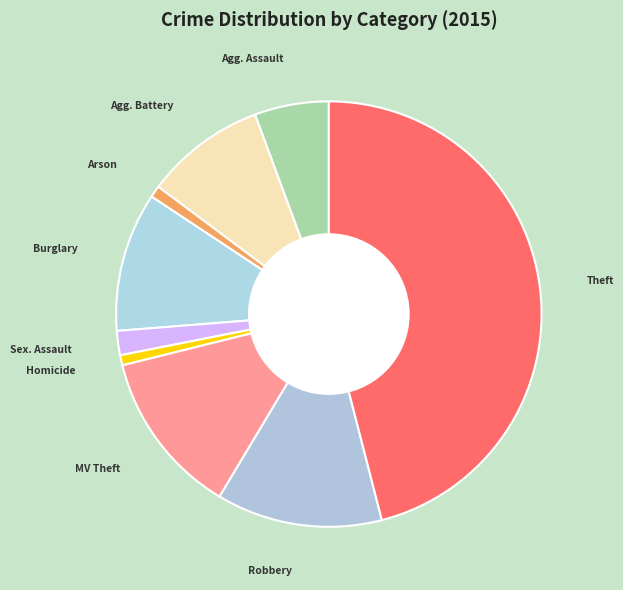

How many slices are in this pie chart?

9